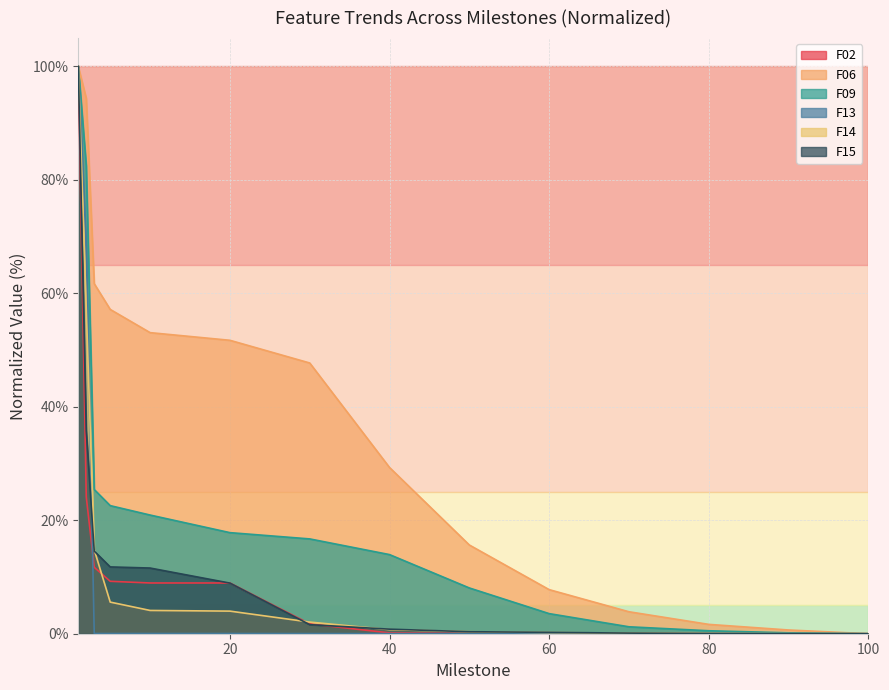

The F13 series shows 0.0 at 100. True or false?

True